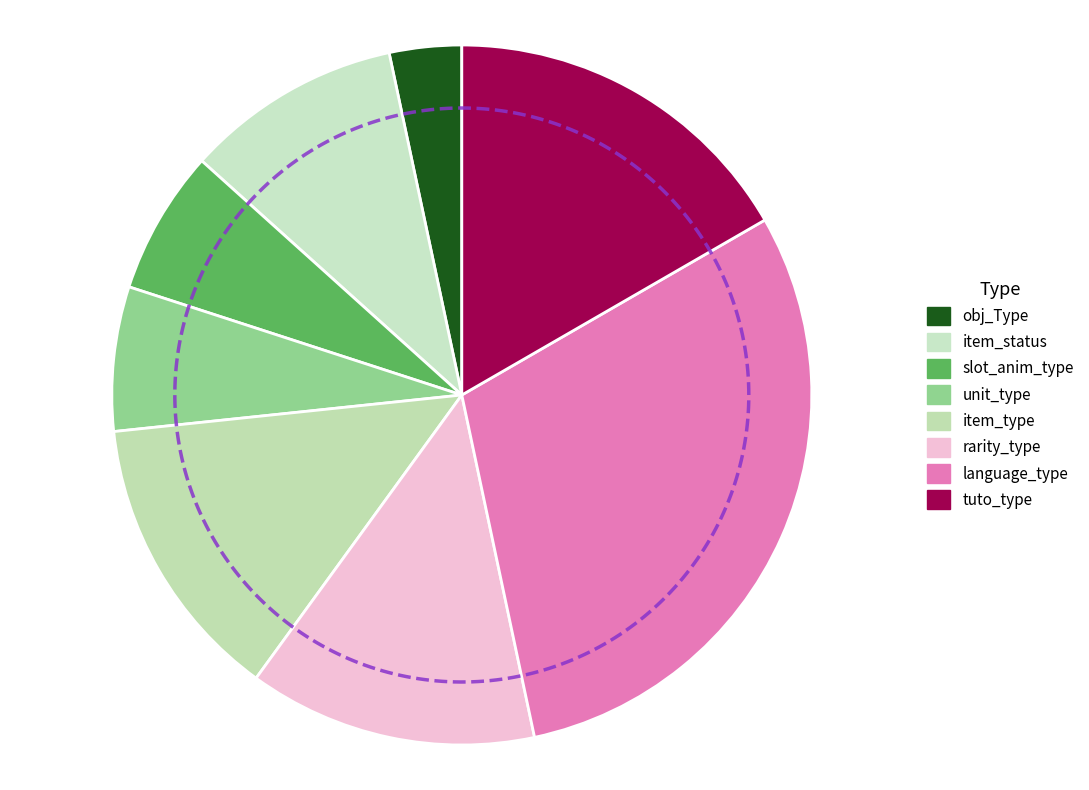

Which slice is the smallest?

obj_Type